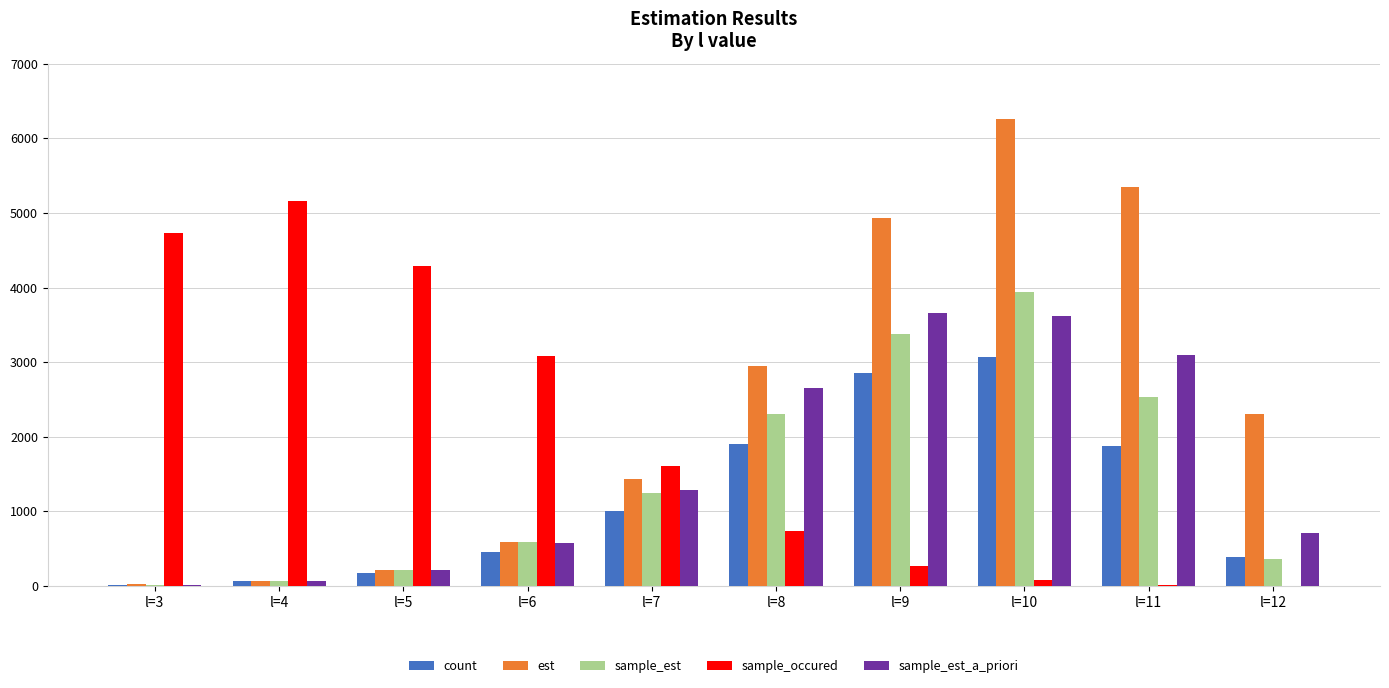

What is the maximum value shown in the chart?

6258.3